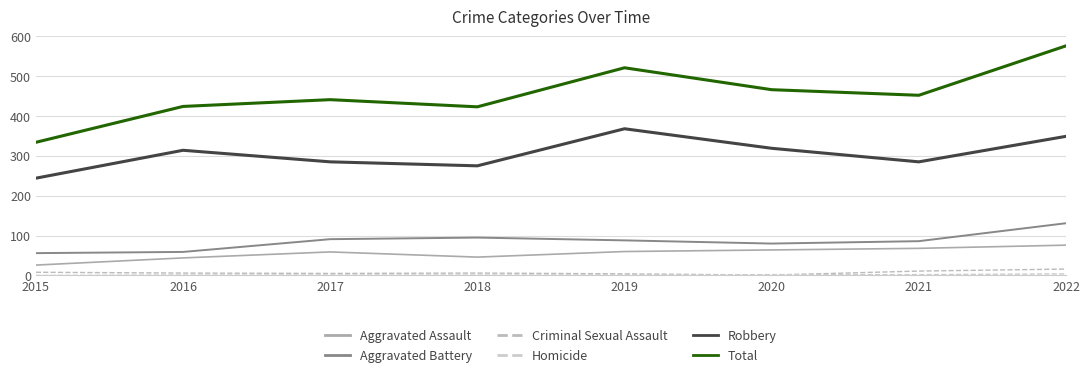

How many lines are shown in the chart?

6